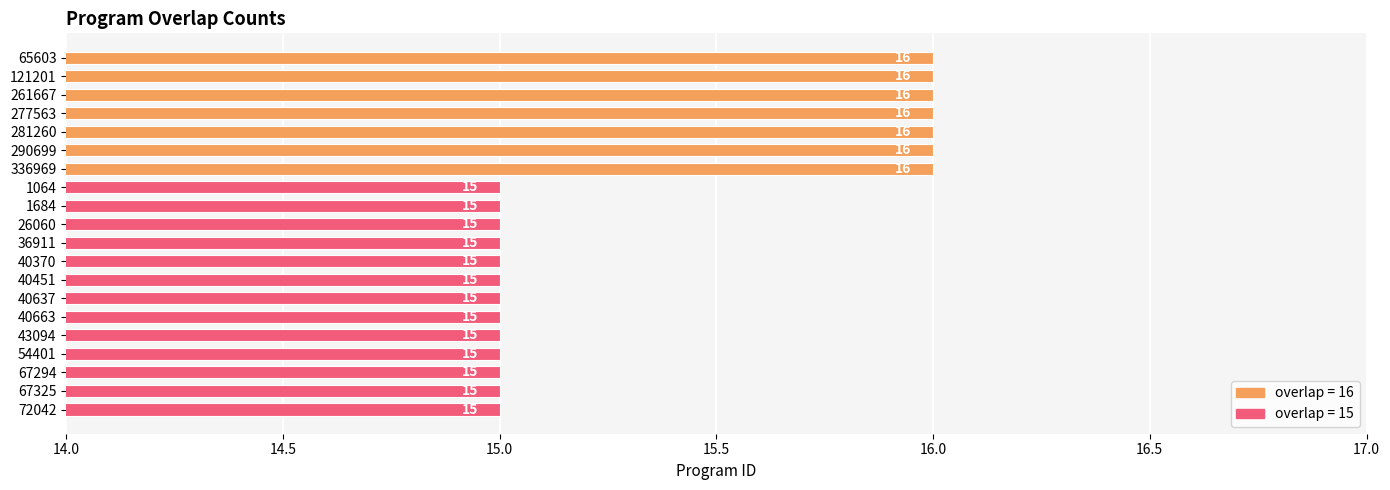

The chart shows a value of 15 at 1064. True or false?

True